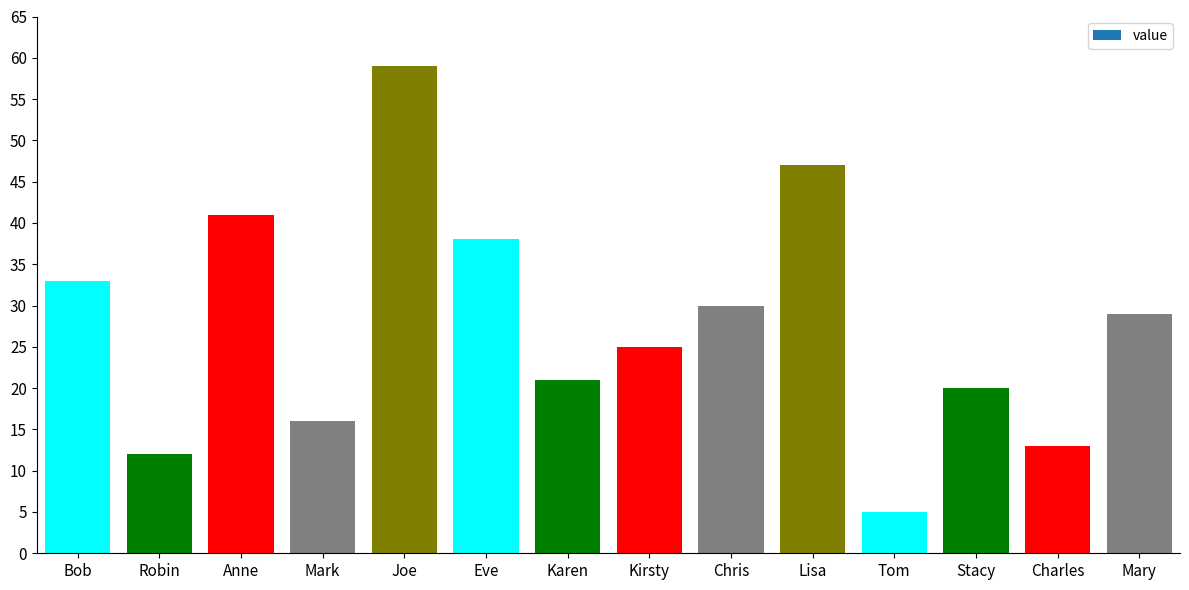

How many distinct data groups are displayed?

1